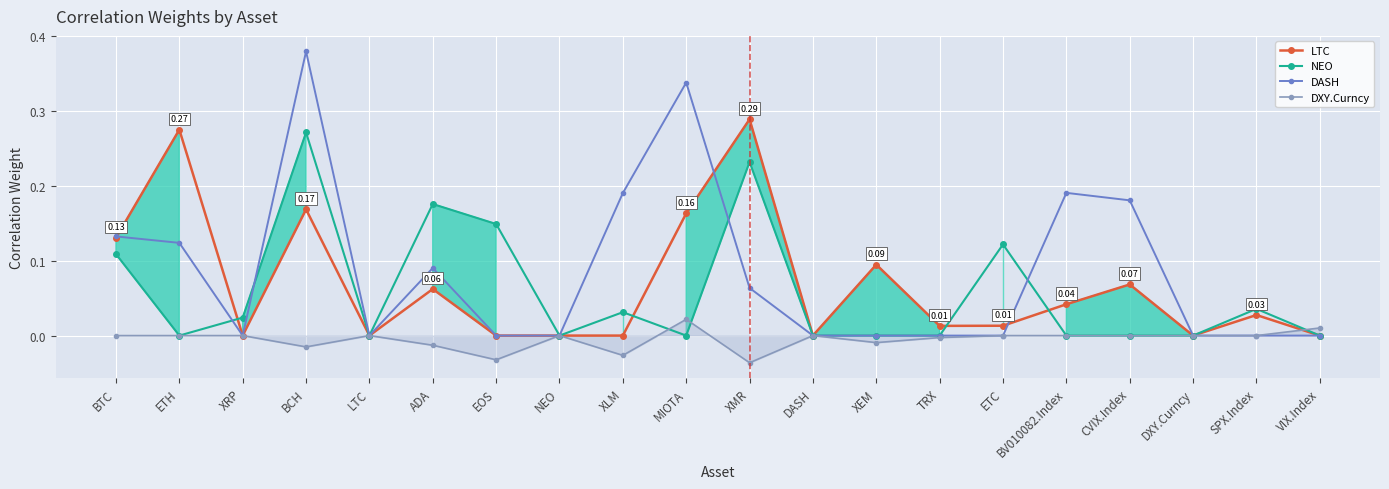

How many interior local peaks does the LTC series have?

7